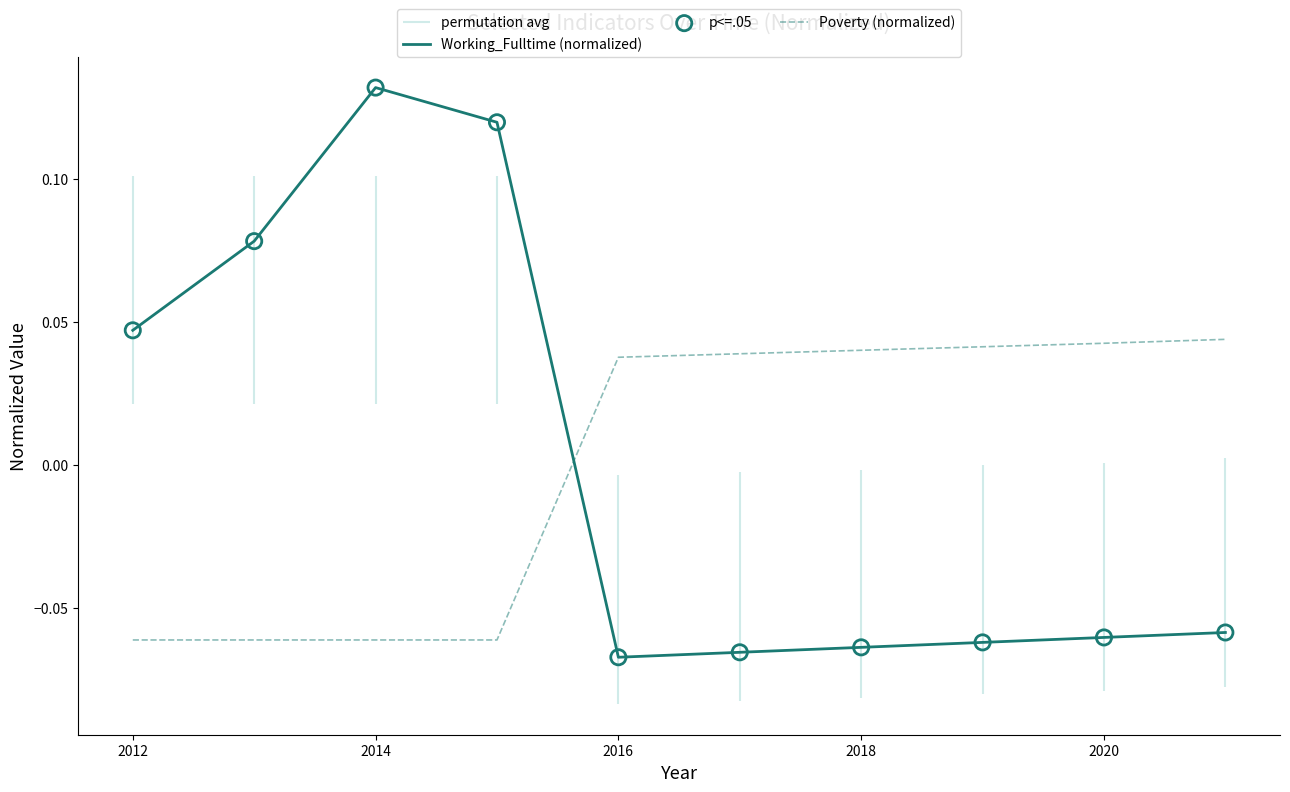

At how many categories does at least one series exceed 0?

10